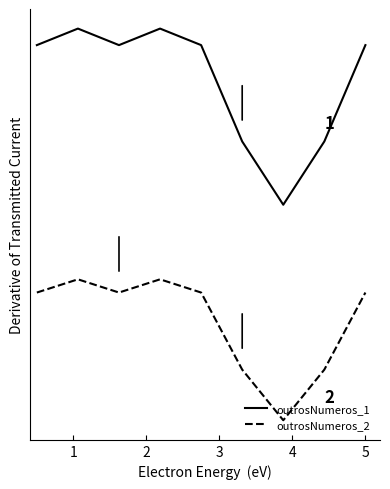

What is the maximum value for outrosNumeros_2?

0.9